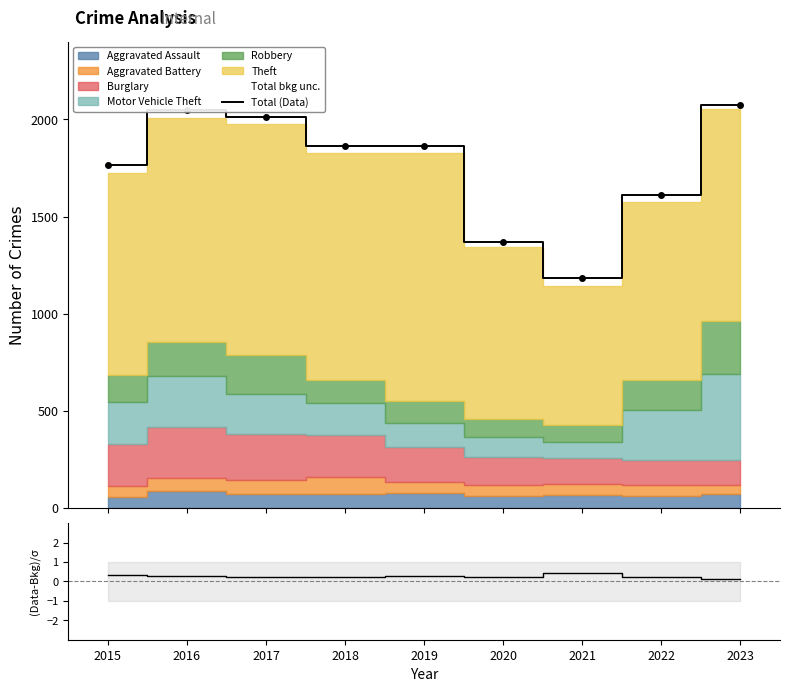

True or false: (Data-Bkg)/σ and Total (Data) cross at least once.

False